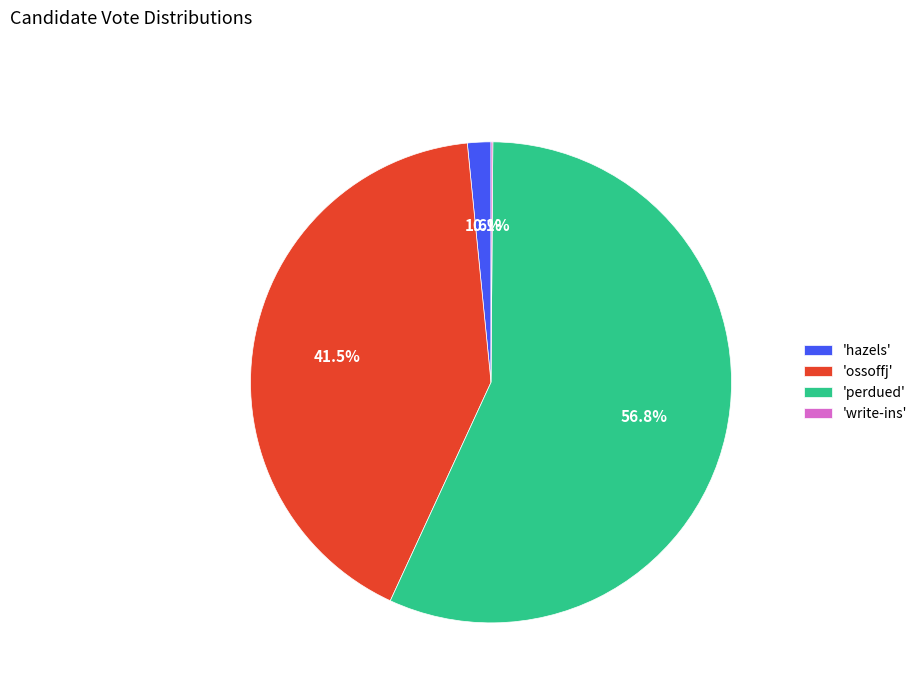

What portion of the pie excludes 'ossoffj'?

58.5%